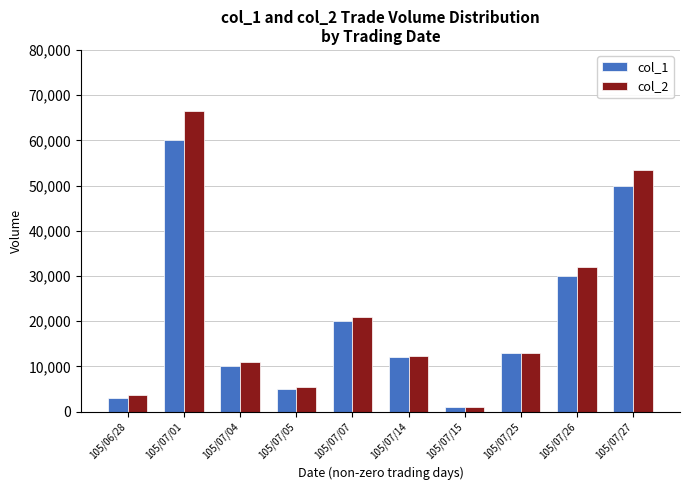

True or false: col_1 has a value of 30000 at 105/07/26.

True